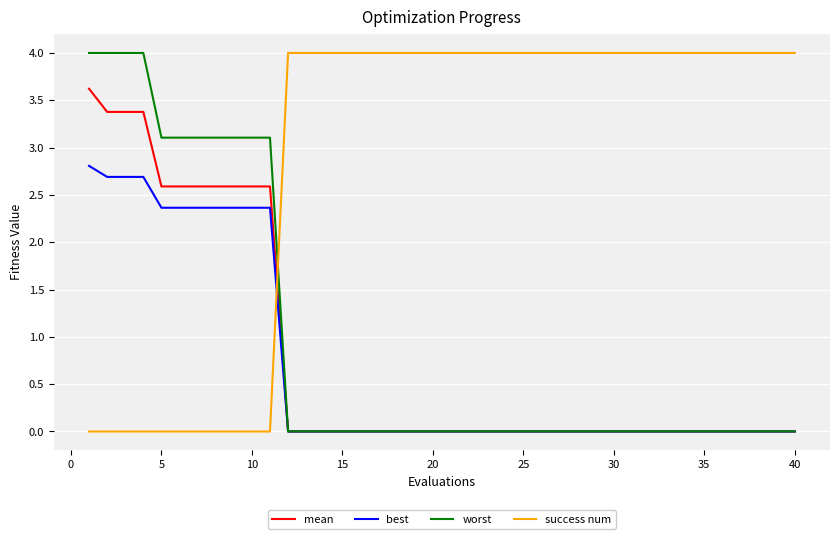

True or false: best and success num intersect in this chart.

True